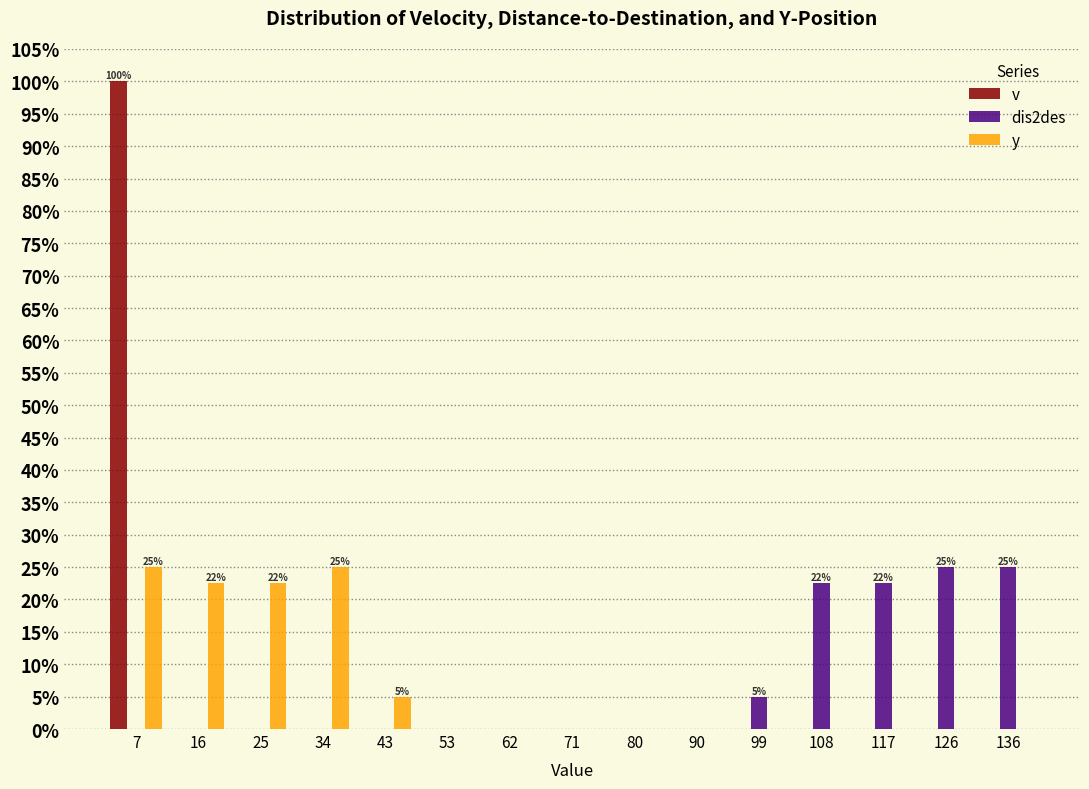

In the v series, which range on the x-axis has the tallest bar?

2 to 11